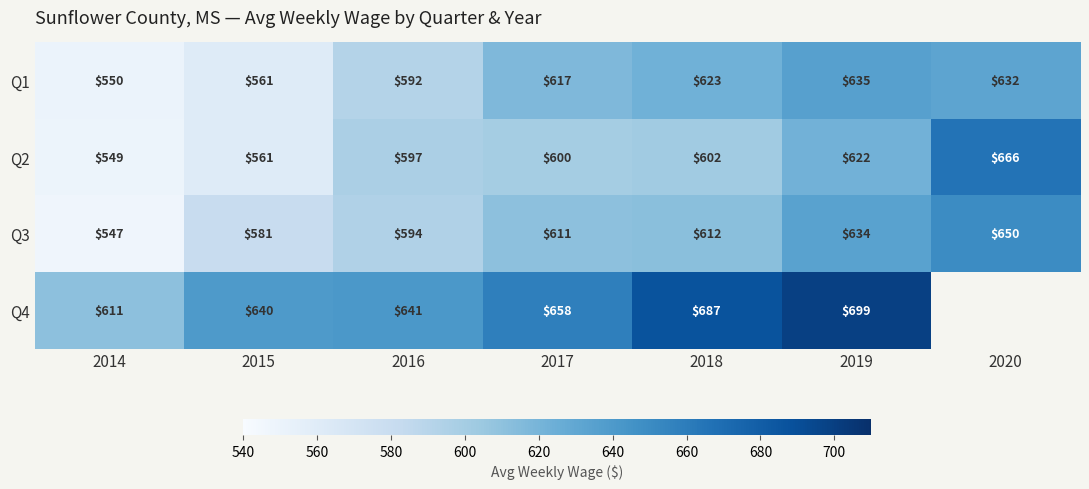

Rank the categories by Q2 value from highest to lowest.

2020, 2019, 2018, 2017, 2016, 2015, 2014